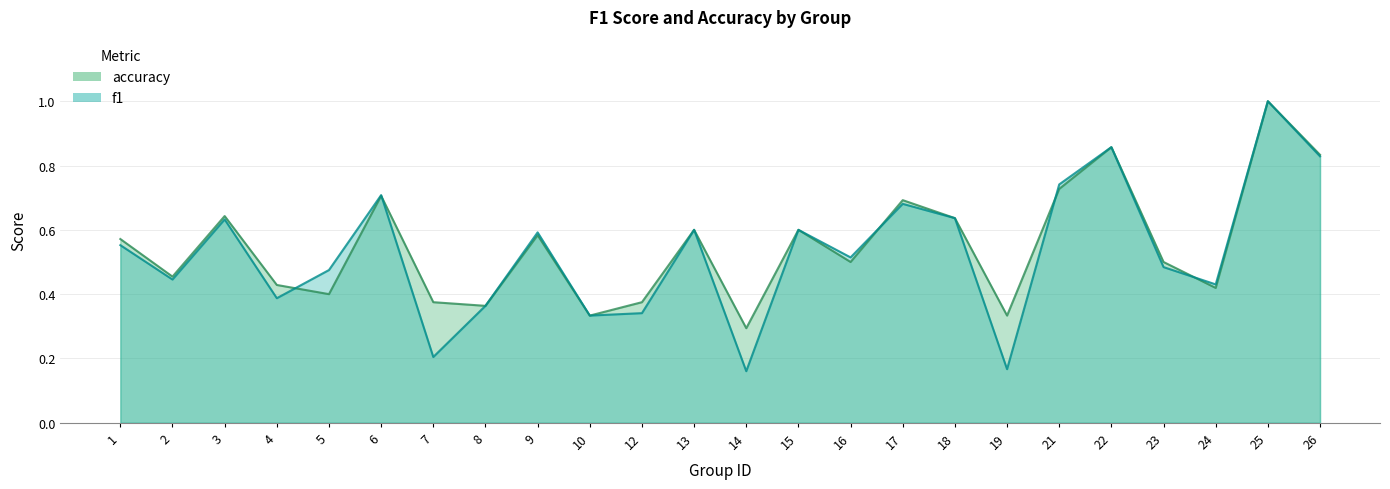

Where is f1 nearest to the value 0?

14